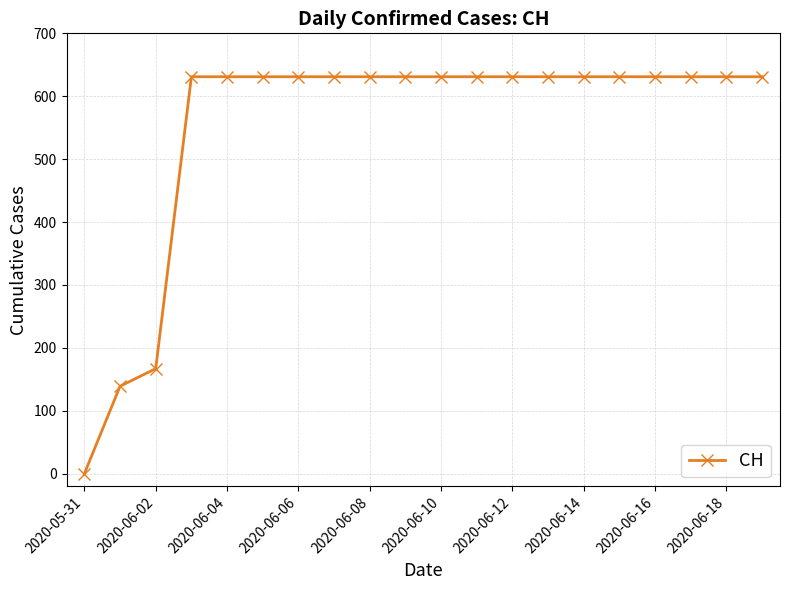

What is the sum of all values?

11033